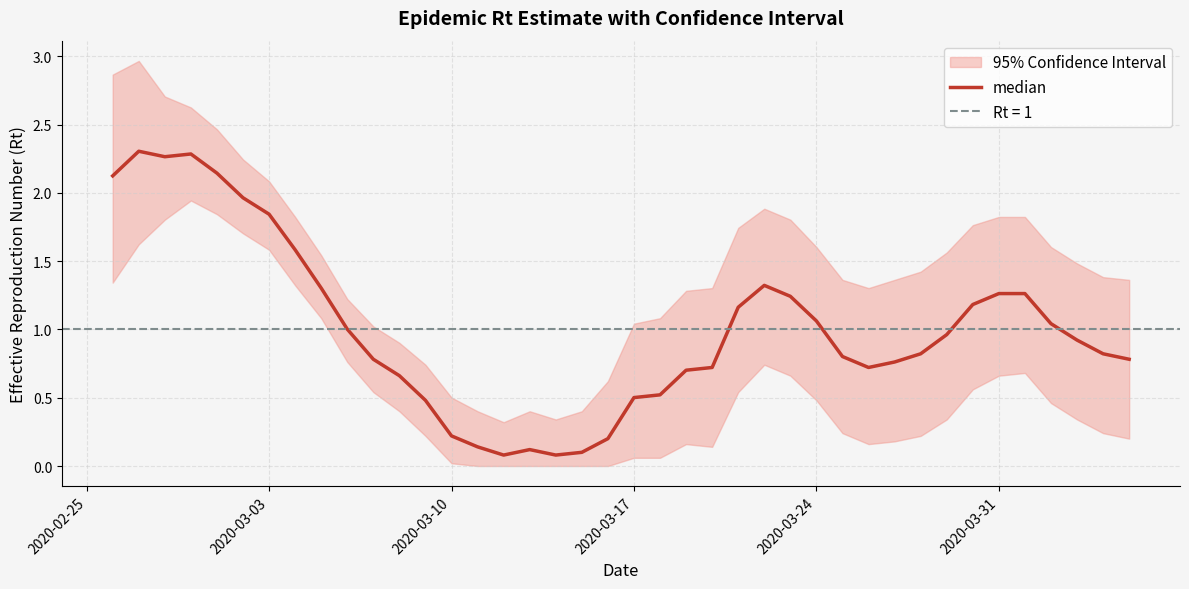

What is the difference between the maximum and minimum values?

2.2